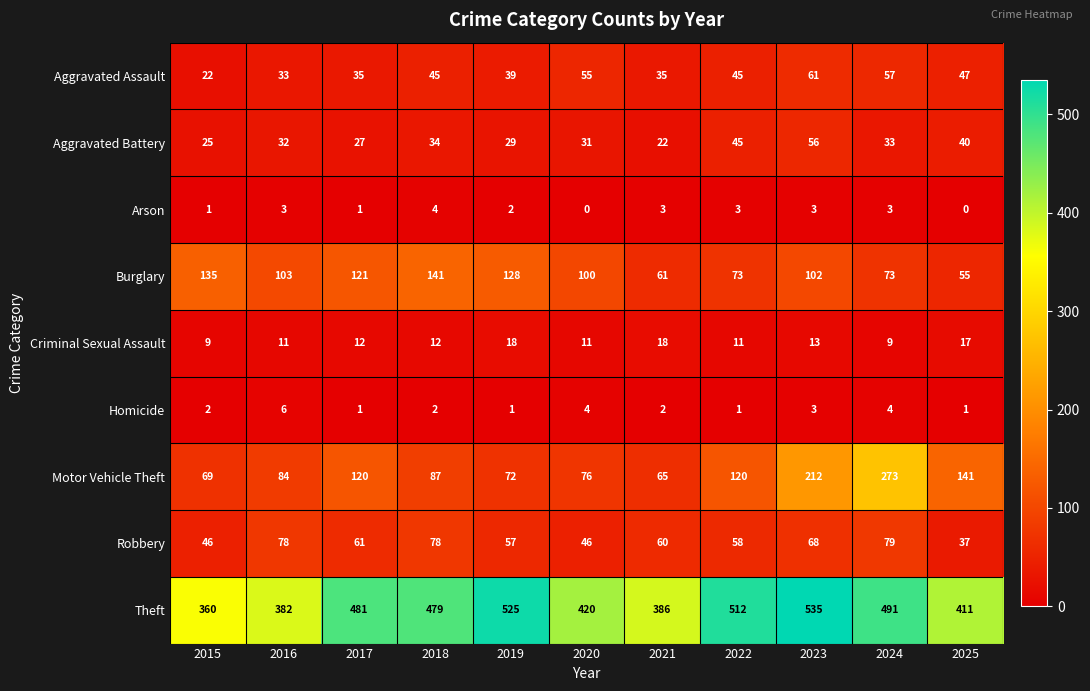

True or false: Criminal Sexual Assault has a value of 6 at 2016.

False